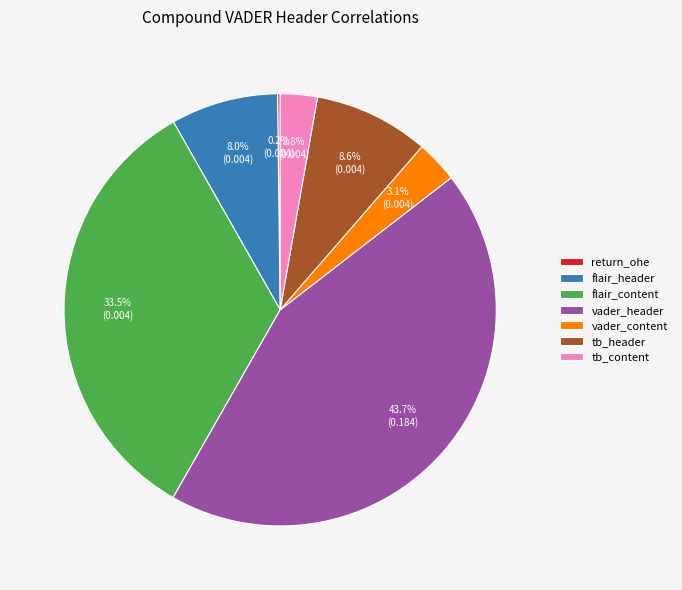

Between flair_header and tb_header, which is larger?

tb_header